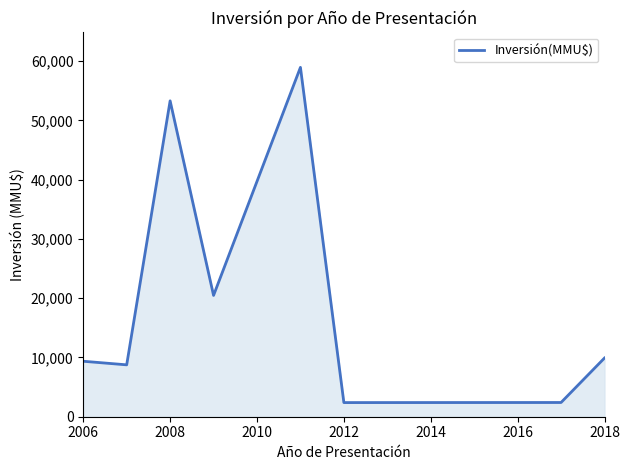

What is the difference between the maximum and second lowest values?

56550